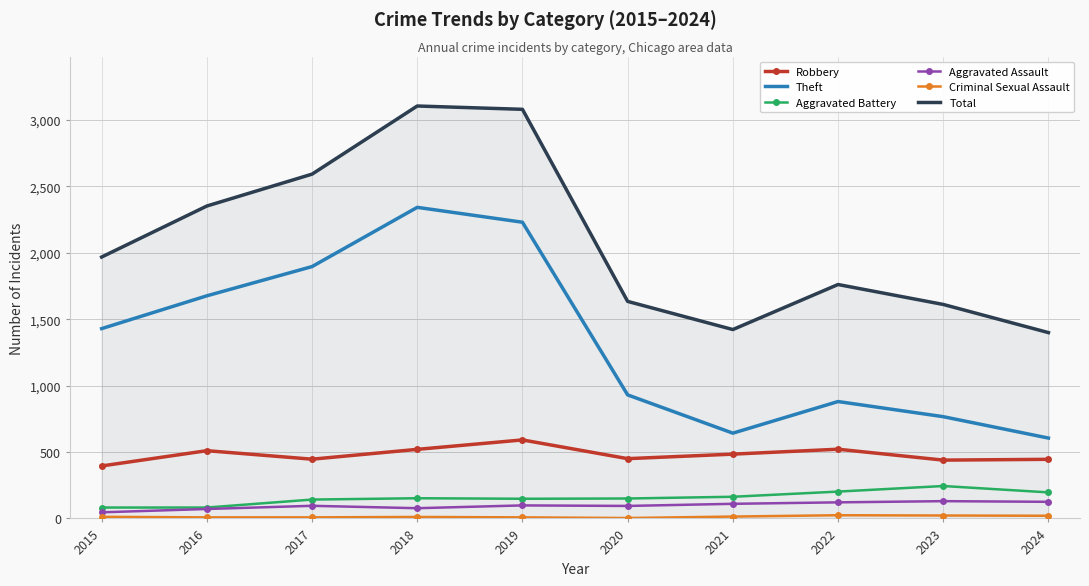

True or false: Aggravated Battery and Theft intersect in this chart.

False